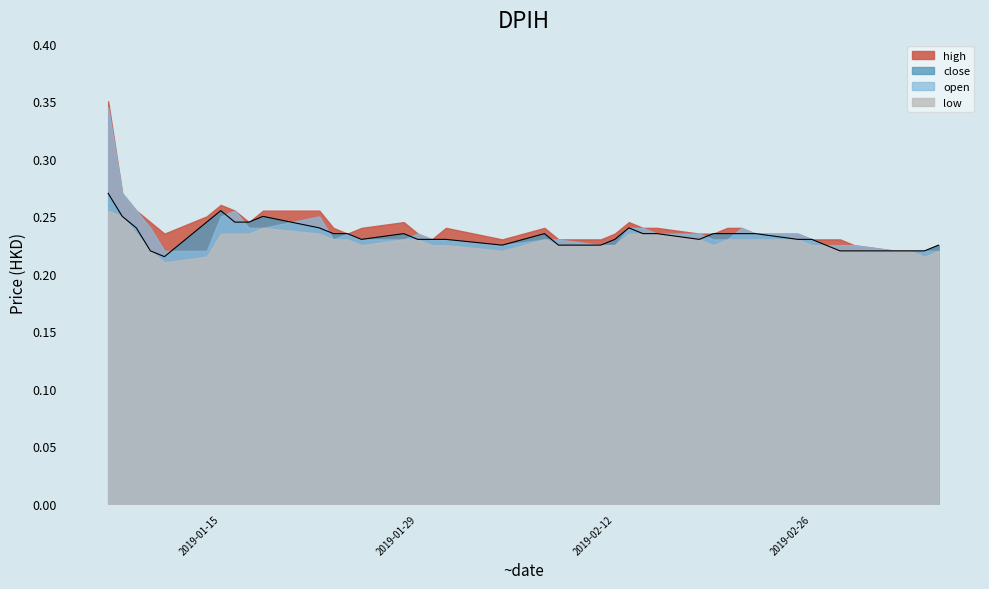

What is the value of the 3rd point from the left?

0.2